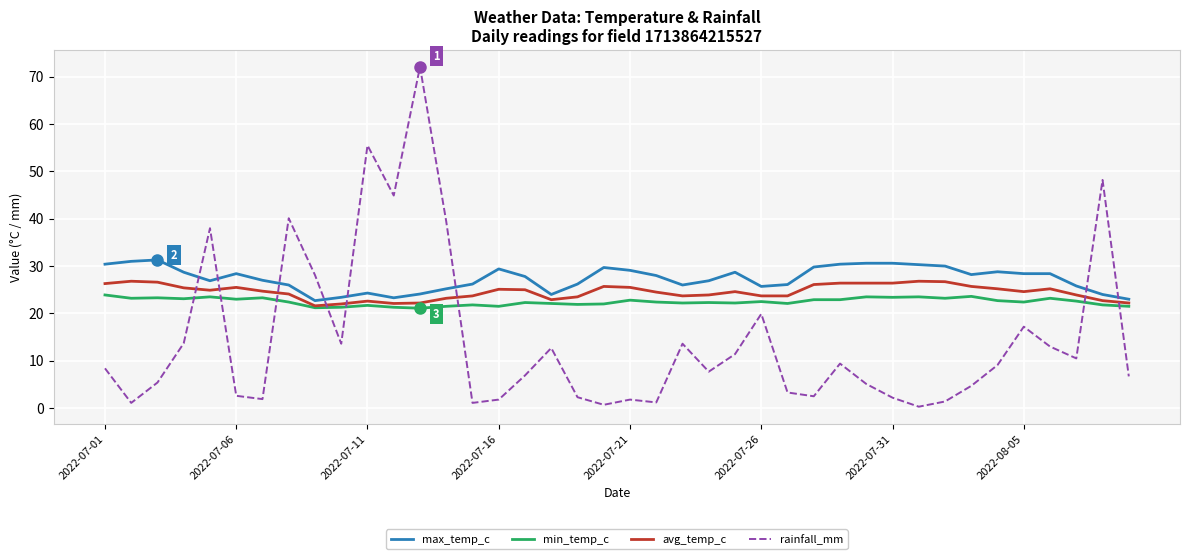

Which series has the largest range (max minus min)?

rainfall_mm